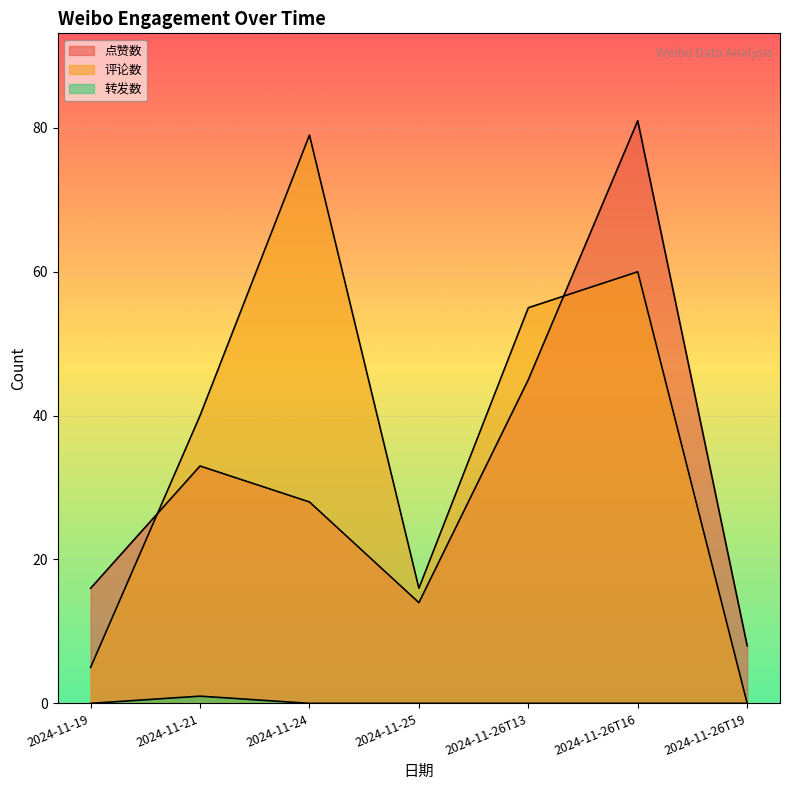

Reading left to right, extract all data points from this chart.

点赞数: 2024-11-19=16	2024-11-21=33	2024-11-24=28	2024-11-25=14	2024-11-26T13=45	2024-11-26T16=81	2024-11-26T19=8
评论数: 2024-11-19=5	2024-11-21=40	2024-11-24=79	2024-11-25=16	2024-11-26T13=55	2024-11-26T16=60	2024-11-26T19=0
转发数: 2024-11-19=0	2024-11-21=1	2024-11-24=0	2024-11-25=0	2024-11-26T13=0	2024-11-26T16=0	2024-11-26T19=0